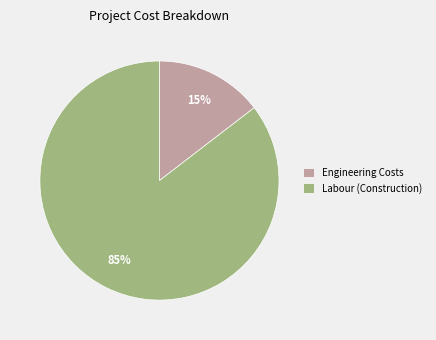

How many slices are in this pie chart?

2